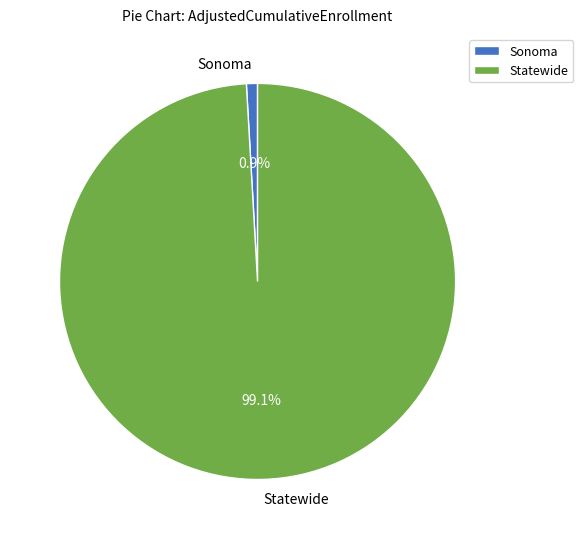

To the nearest percent, what percentage of the pie is Sonoma?

1%